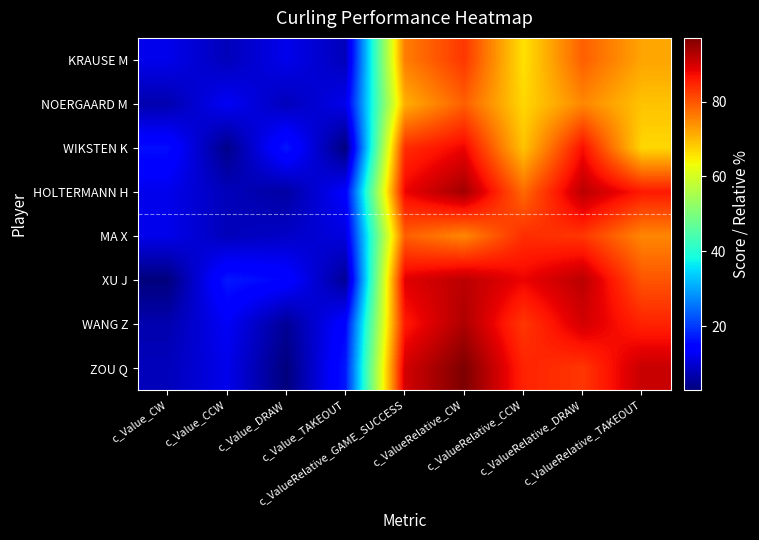

Reading right to left, extract all data points from this chart.

KRAUSE M: c_ValueRelative_TAKEOUT=72	c_ValueRelative_DRAW=79	c_ValueRelative_CCW=66	c_ValueRelative_CW=83	c_ValueRelative_GAME_SUCCESS=76	c_Value_TAKEOUT=8	c_Value_DRAW=12	c_Value_CCW=8	c_Value_CW=12
NOERGAARD M: c_ValueRelative_TAKEOUT=69	c_ValueRelative_DRAW=75	c_ValueRelative_CCW=67	c_ValueRelative_CW=79	c_ValueRelative_GAME_SUCCESS=71	c_Value_TAKEOUT=12	c_Value_DRAW=8	c_Value_CCW=13	c_Value_CW=7
WIKSTEN K: c_ValueRelative_TAKEOUT=67	c_ValueRelative_DRAW=87	c_ValueRelative_CCW=69	c_ValueRelative_CW=88	c_ValueRelative_GAME_SUCCESS=84	c_Value_TAKEOUT=3	c_Value_DRAW=17	c_Value_CCW=4	c_Value_CW=16
HOLTERMANN H: c_ValueRelative_TAKEOUT=86	c_ValueRelative_DRAW=92	c_ValueRelative_CCW=78	c_ValueRelative_CW=94	c_ValueRelative_GAME_SUCCESS=88	c_Value_TAKEOUT=14	c_Value_DRAW=6	c_Value_CCW=8	c_Value_CW=12
MA X: c_ValueRelative_TAKEOUT=75	c_ValueRelative_DRAW=83	c_ValueRelative_CCW=84	c_ValueRelative_CW=75	c_ValueRelative_GAME_SUCCESS=79	c_Value_TAKEOUT=11	c_Value_DRAW=9	c_Value_CCW=8	c_Value_CW=12
XU J: c_ValueRelative_TAKEOUT=80	c_ValueRelative_DRAW=92	c_ValueRelative_CCW=88	c_ValueRelative_CW=92	c_ValueRelative_GAME_SUCCESS=89	c_Value_TAKEOUT=5	c_Value_DRAW=15	c_Value_CCW=17	c_Value_CW=3
WANG Z: c_ValueRelative_TAKEOUT=85	c_ValueRelative_DRAW=90	c_ValueRelative_CCW=83	c_ValueRelative_CW=93	c_ValueRelative_GAME_SUCCESS=86	c_Value_TAKEOUT=15	c_Value_DRAW=5	c_Value_CCW=13	c_Value_CW=7
ZOU Q: c_ValueRelative_TAKEOUT=91	c_ValueRelative_DRAW=83	c_ValueRelative_CCW=85	c_ValueRelative_CW=97	c_ValueRelative_GAME_SUCCESS=90	c_Value_TAKEOUT=17	c_Value_DRAW=3	c_Value_CCW=12	c_Value_CW=8